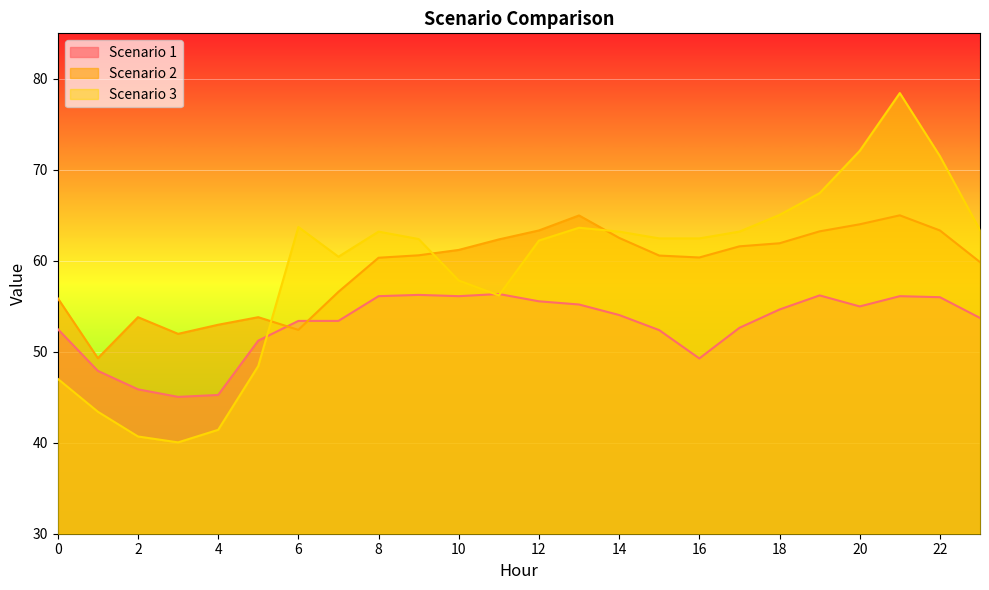

The Scenario 1 series shows 47.9 at 1. True or false?

True